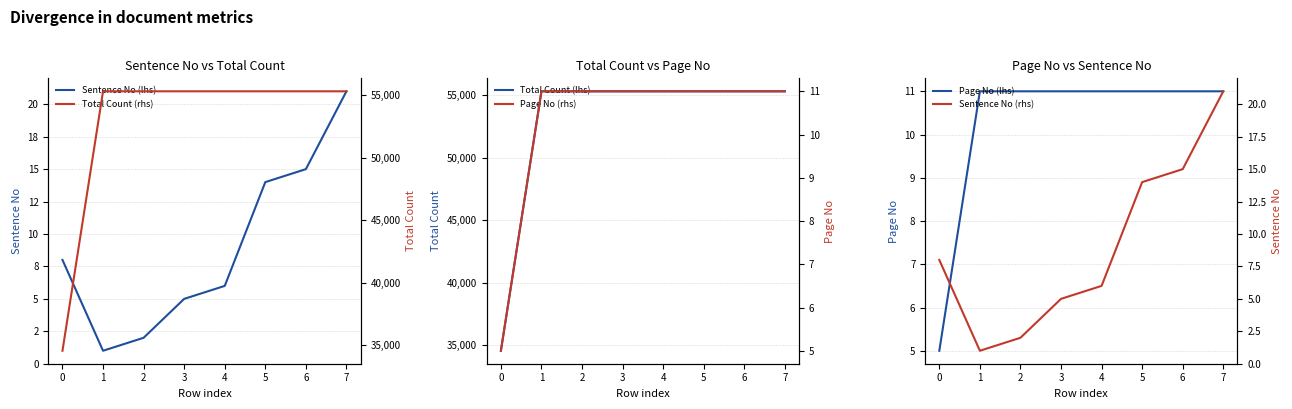

What are all the series names shown in the legend?

Sentence No (lhs), Total Count (lhs), Page No (lhs), Total Count (rhs), Page No (rhs), Sentence No (rhs)